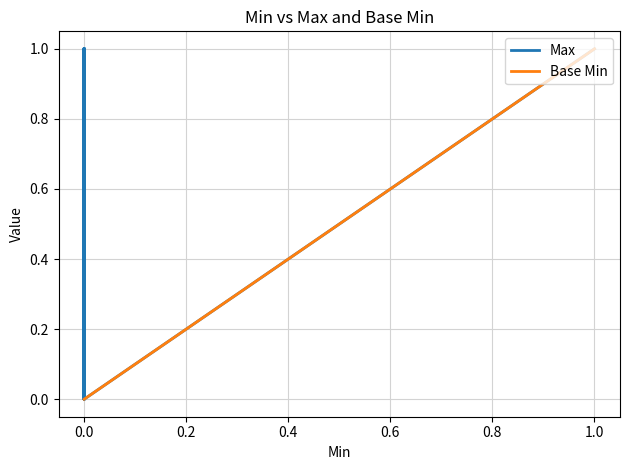

What are all the series names shown in the legend?

Max, Base Min